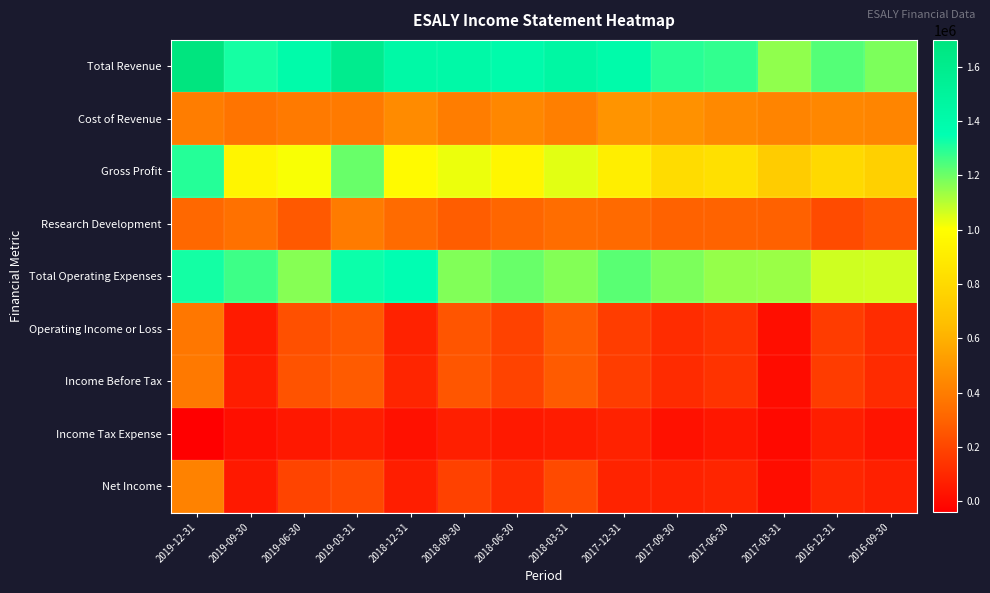

What is the total value across all series at 2017-03-31?

3755900